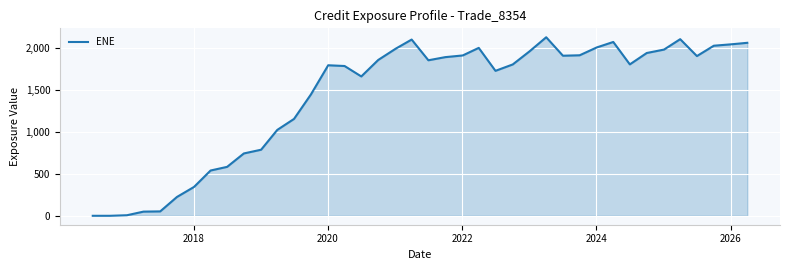

What is the greatest value displayed?

2130.7